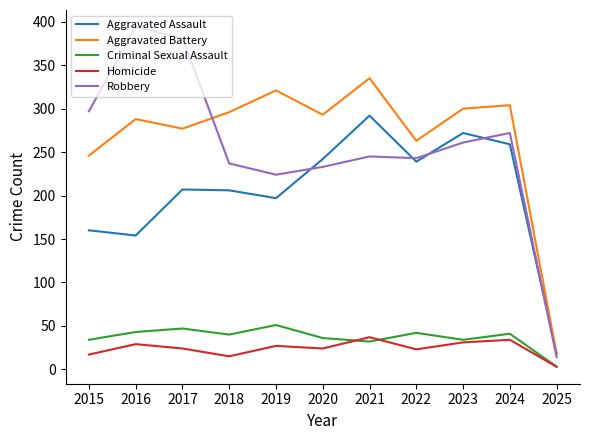

True or false: Aggravated Assault and Homicide intersect in this chart.

False